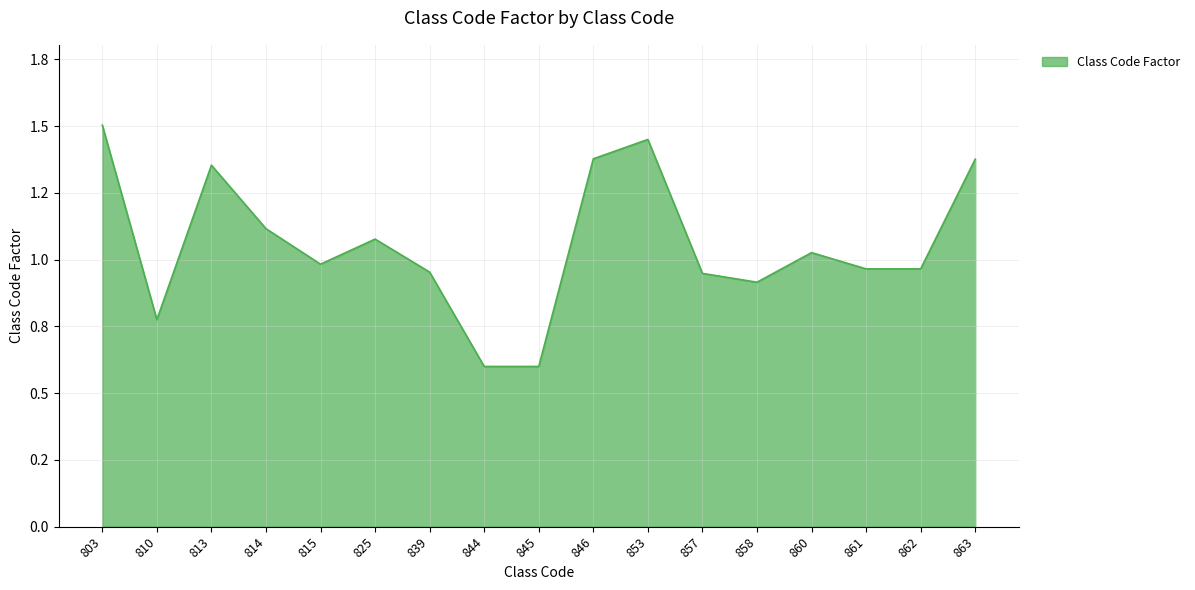

Between 857 and 815, which is larger?

815